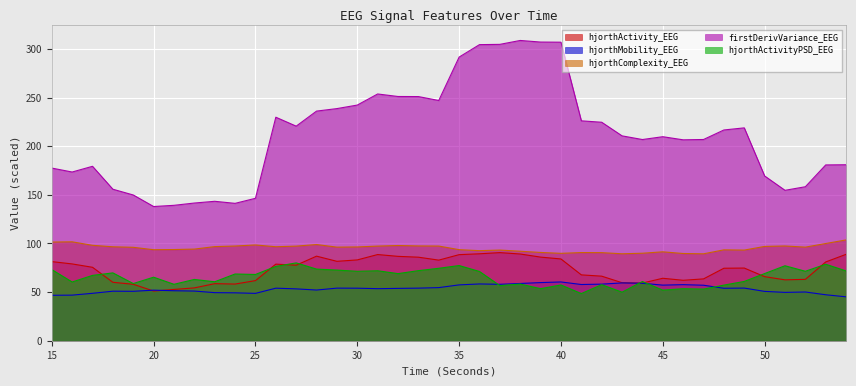

How many interior local peaks does the firstDerivVariance_EEG series have?

7